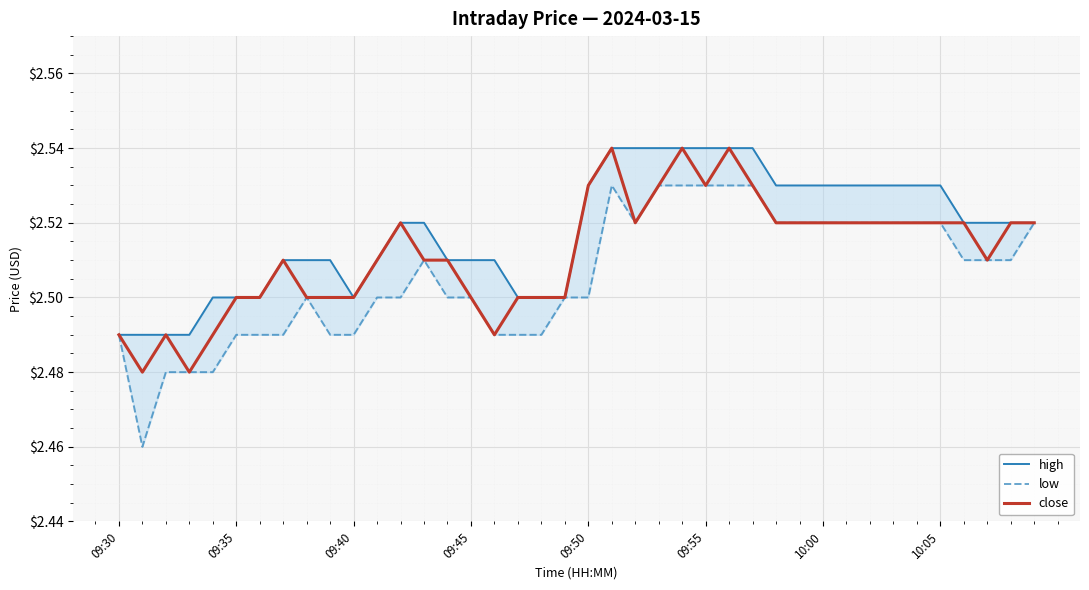

What is the total value across all series at 21?

7.6